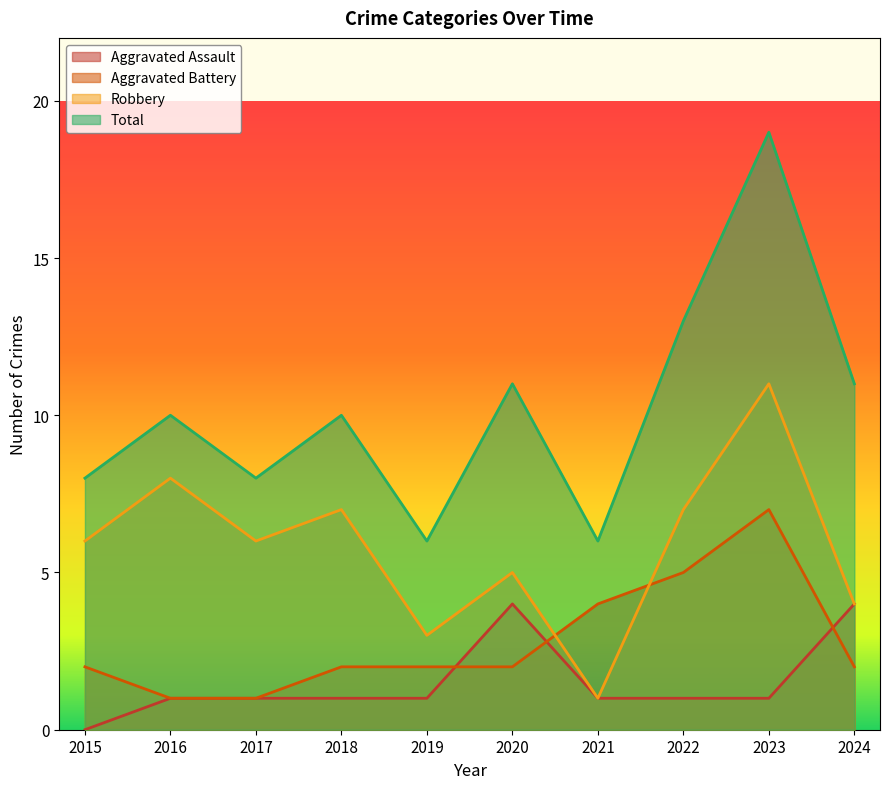

At how many categories does at least one series exceed 15?

1